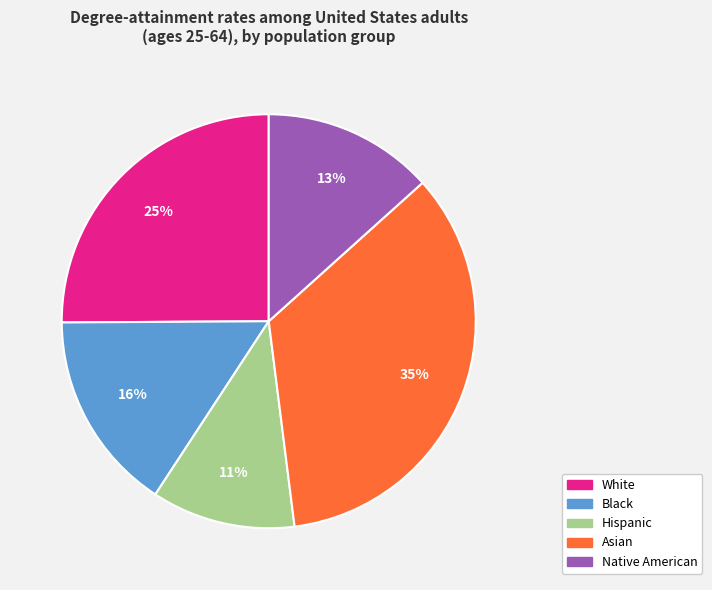

Between Hispanic and White, which is larger?

White